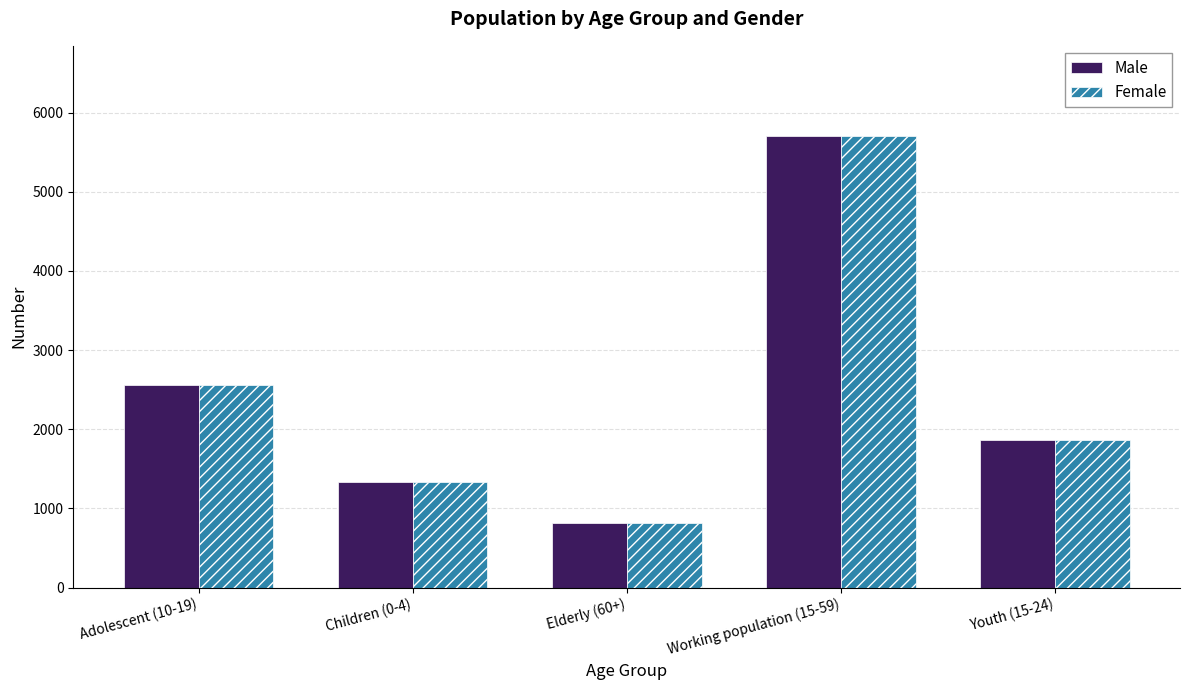

Does the chart contain stacked bars?

No